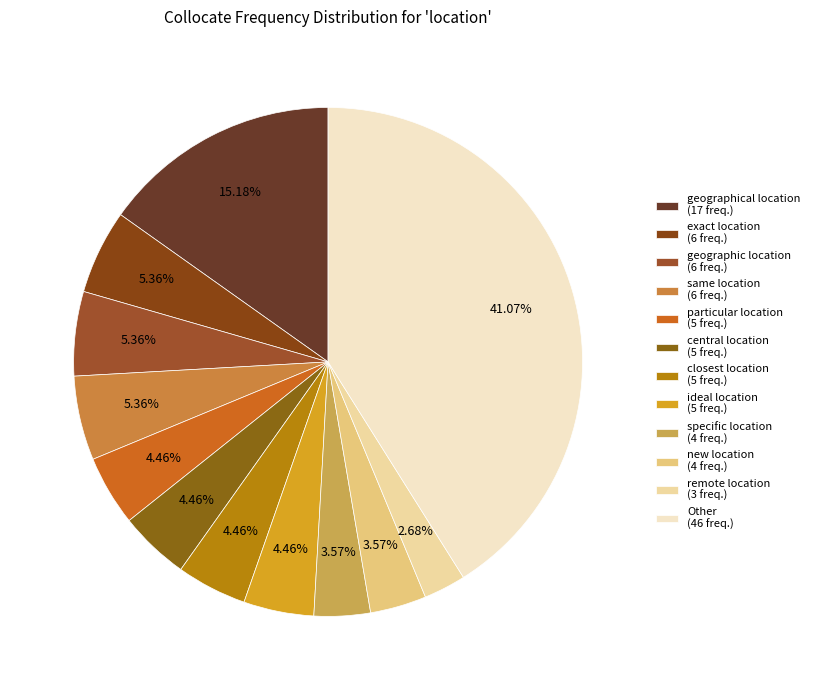

How many slices are in this pie chart?

12